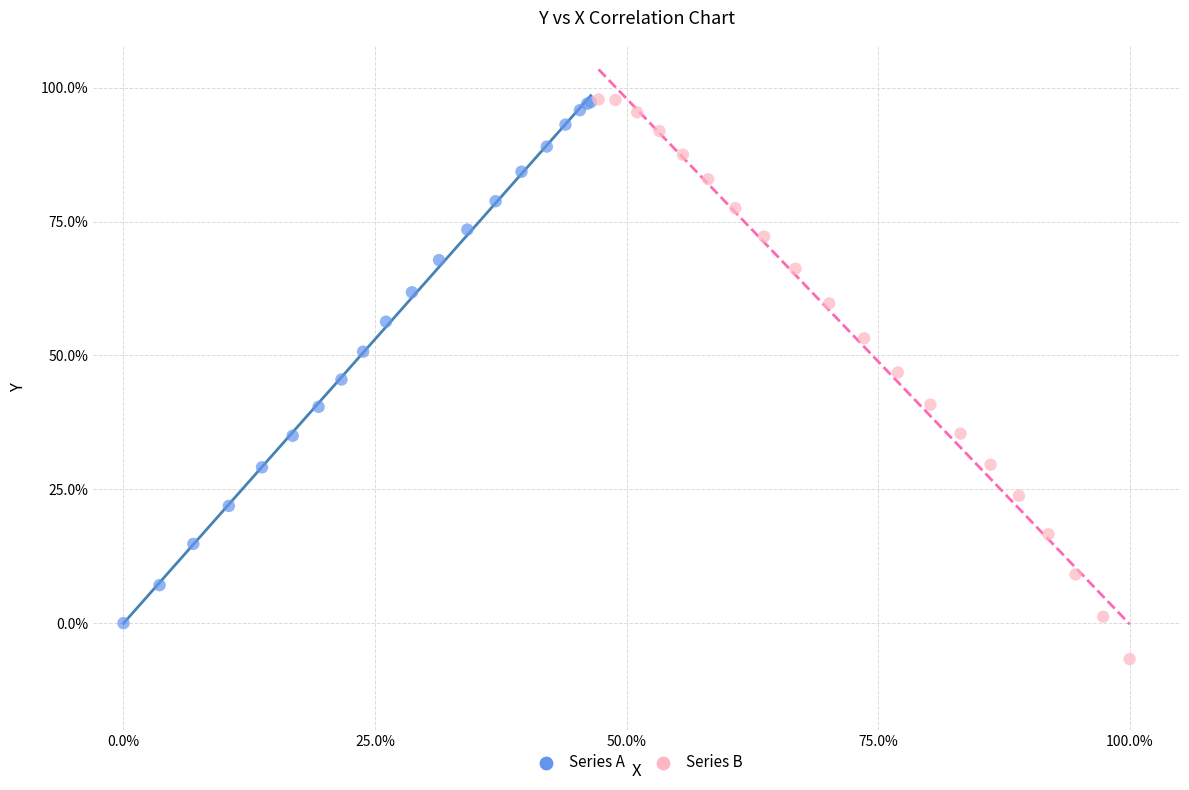

Which series contains the lowest Y value?

Series B